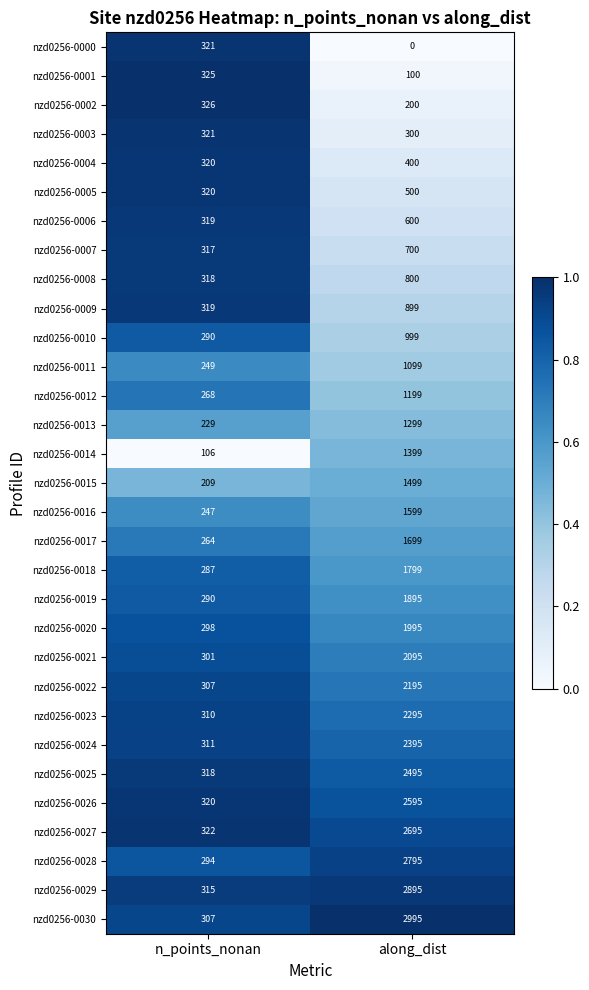

True or false: nzd0256-0017 has a value of 264 at n_points_nonan.

True